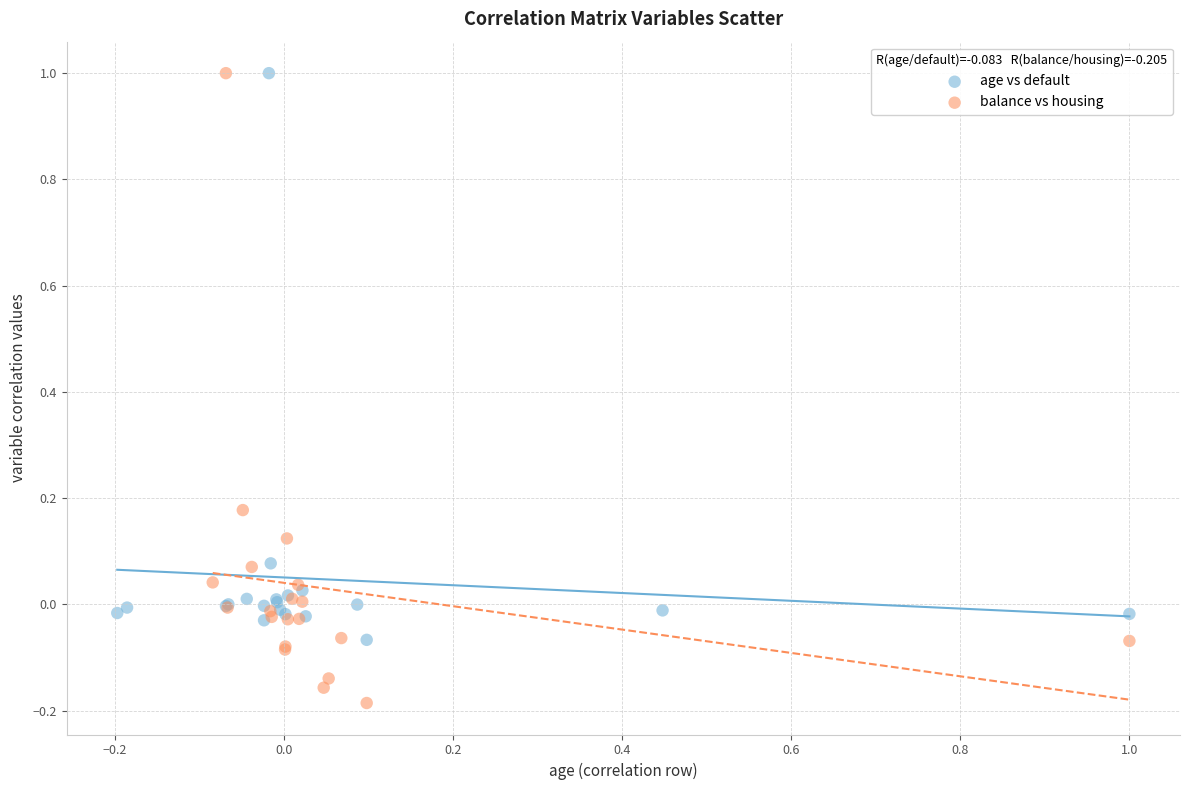

Which series reaches the minimum Y coordinate?

balance vs housing